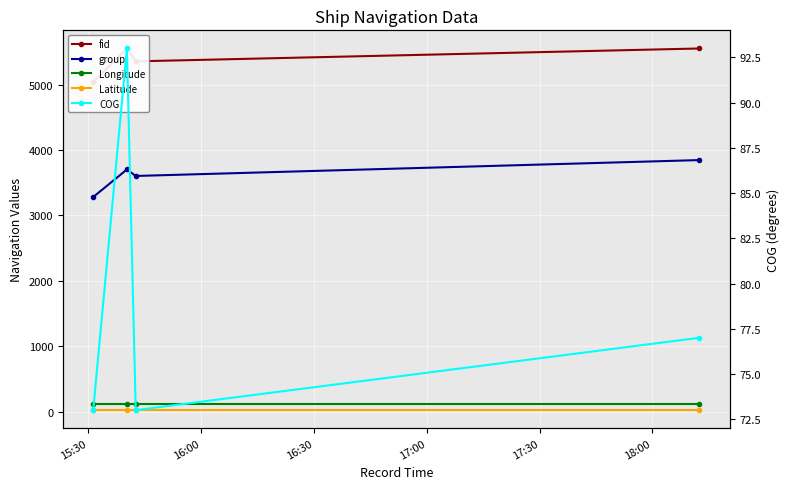

True or false: COG and fid intersect in this chart.

False